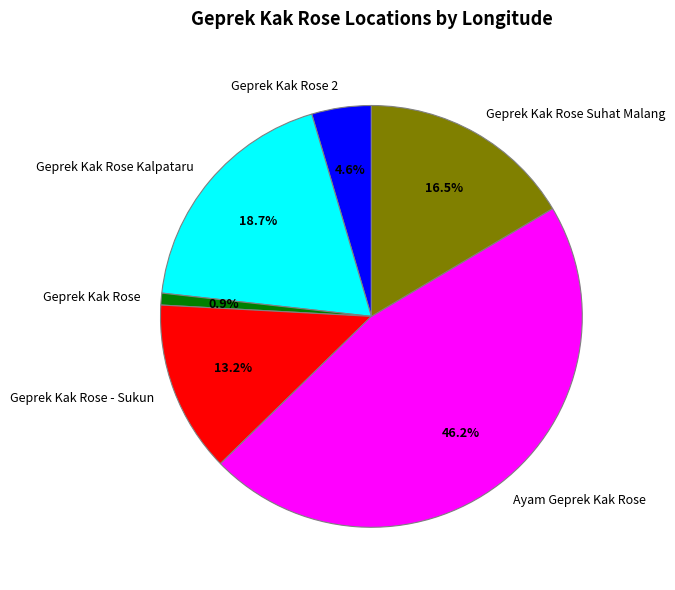

Is the sum of Geprek Kak Rose Kalpataru and Geprek Kak Rose greater than half?

No